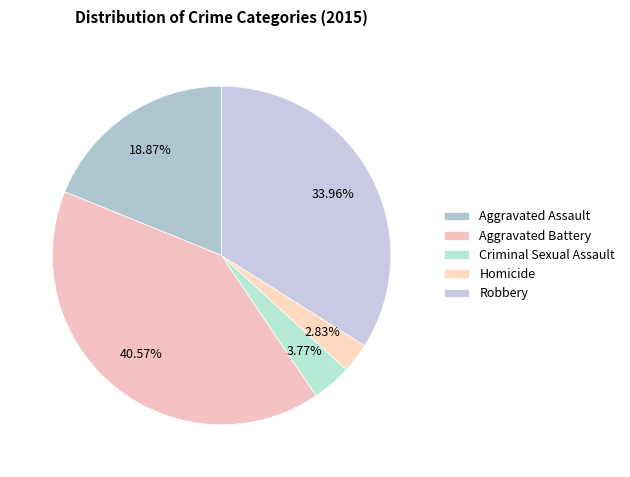

To the nearest percent, what is the difference between the Criminal Sexual Assault and Robbery slice percentages?

30%